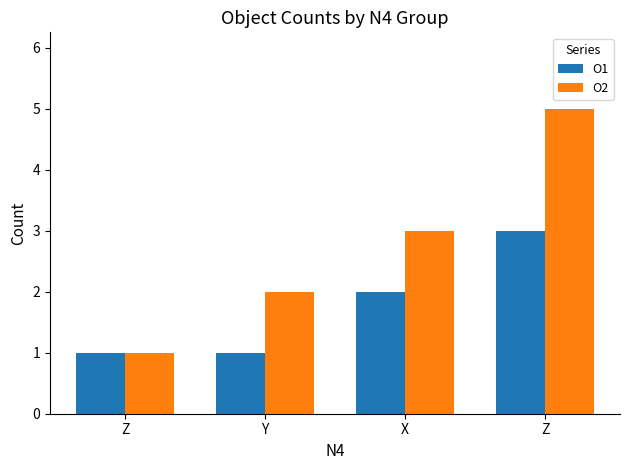

At which category is the sum across all series the highest?

Z